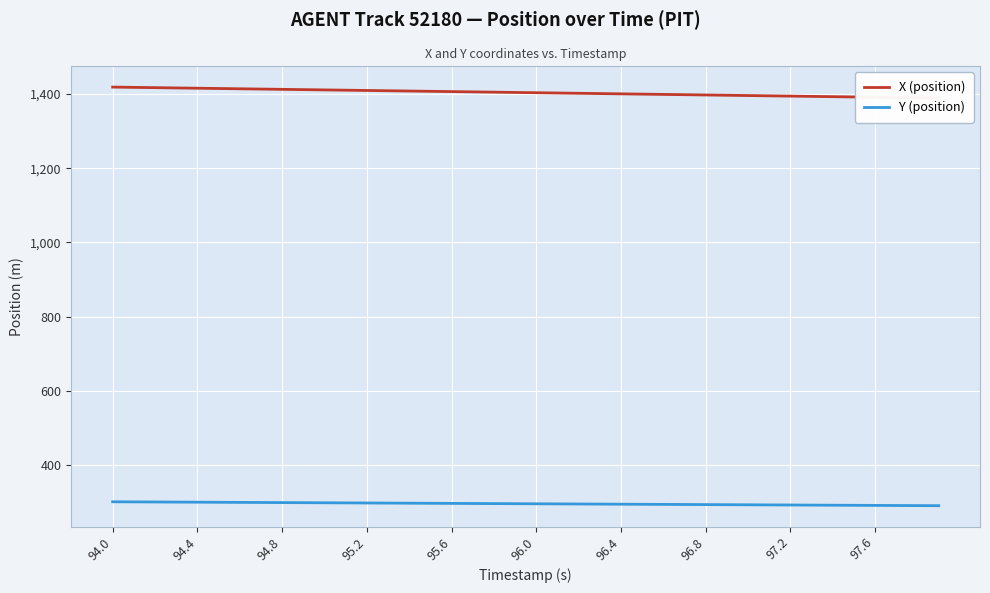

What is the highest value of the Y (position) series?

301.1